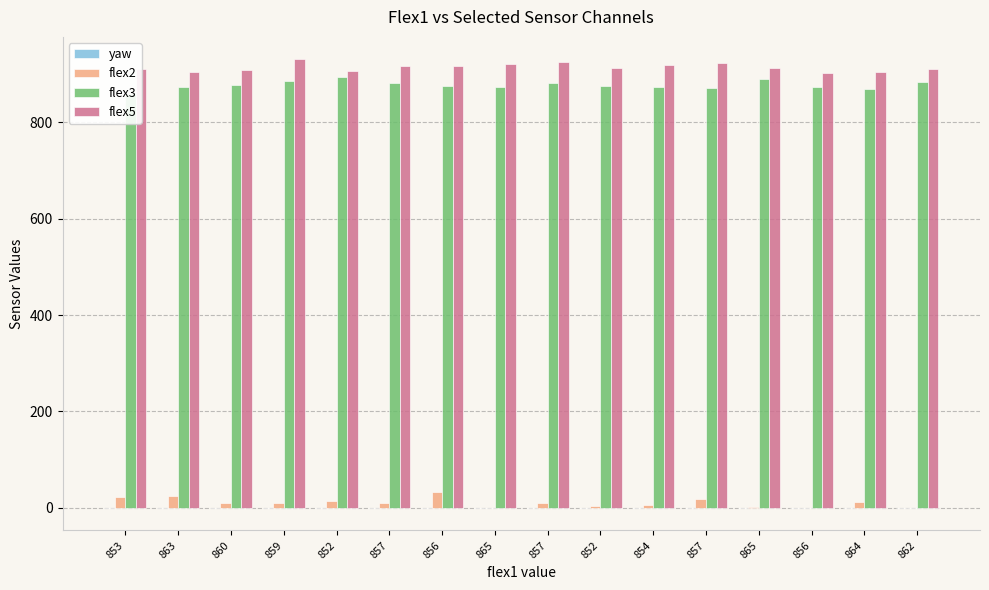

The flex3 series shows 873.0 at 856. True or false?

True